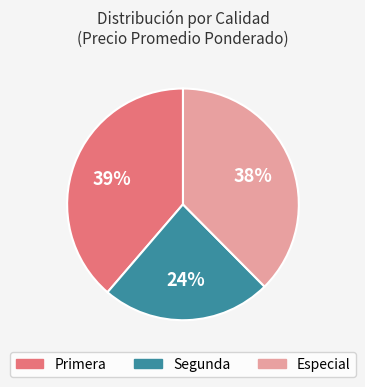

What percentage is the Primera slice, to the nearest percent?

39%